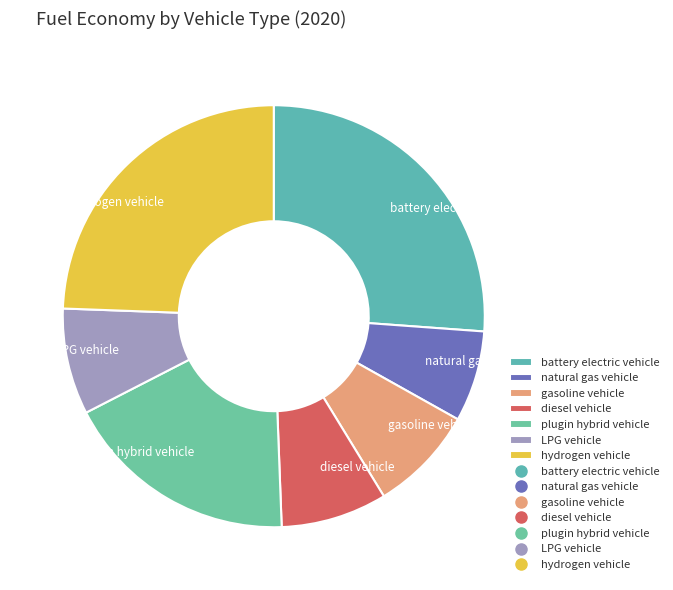

True or false: diesel vehicle accounts for 8% of the total.

True